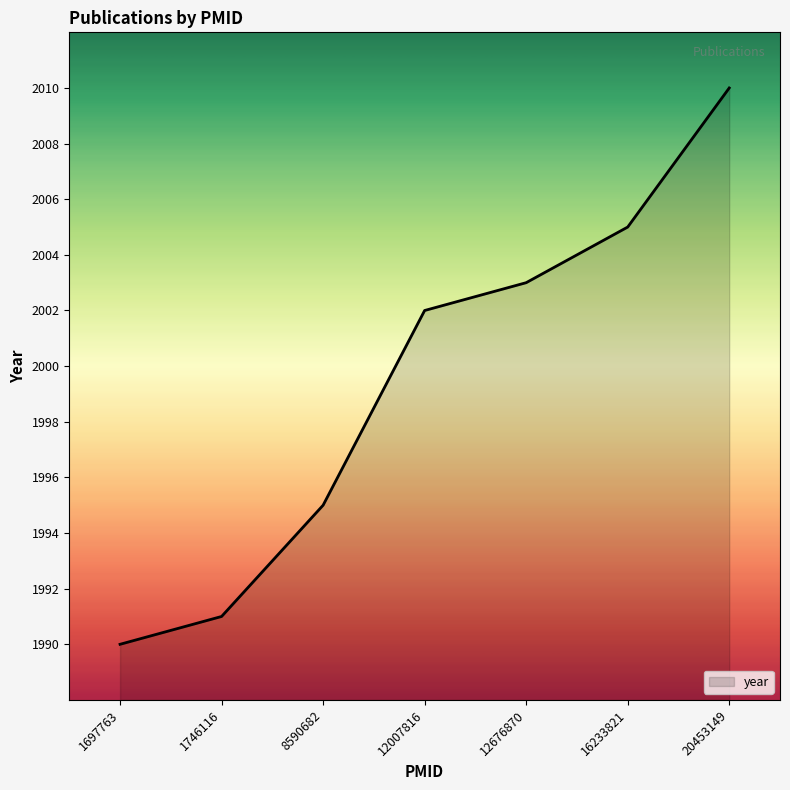

Reading left to right, extract all data points from this chart.

1697763=1990	1746116=1991	8590682=1995	12007816=2002	12676870=2003	16233821=2005	20453149=2010